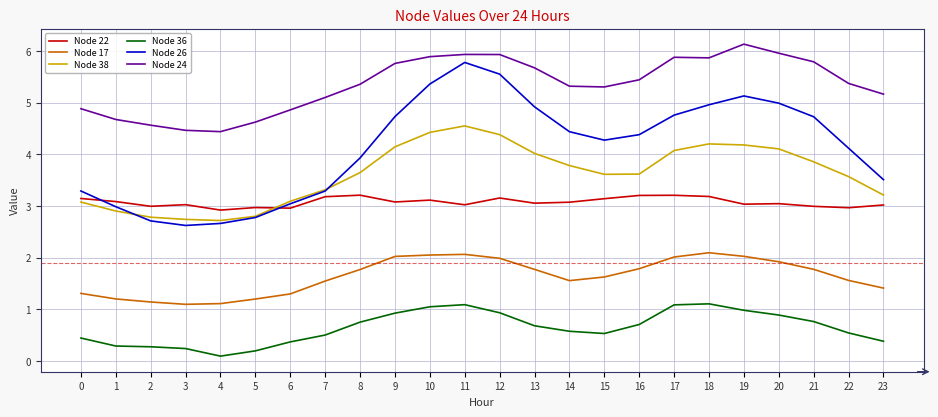

What is the maximum value for Node 22?

3.2